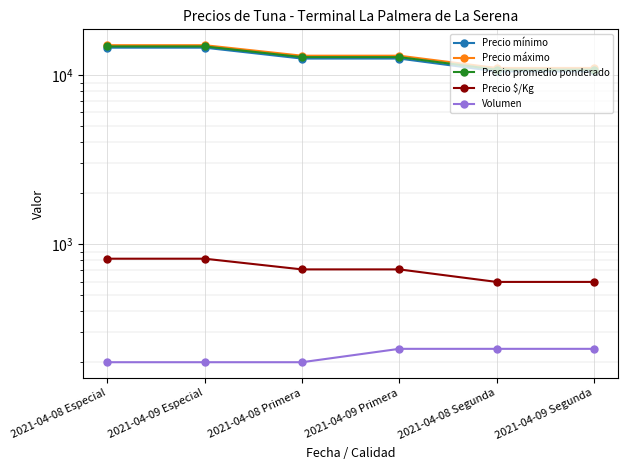

How many series are shown in this chart?

5